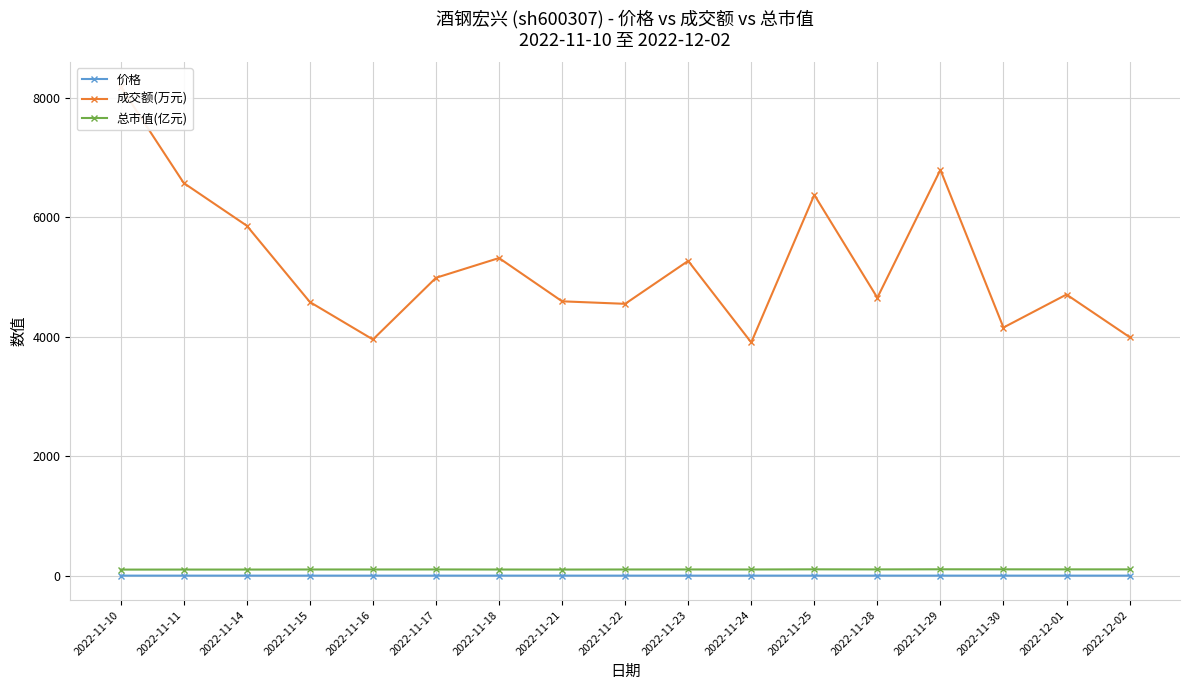

Is it true that 总市值(亿元) equals 106.5 at 2022-12-01?

True